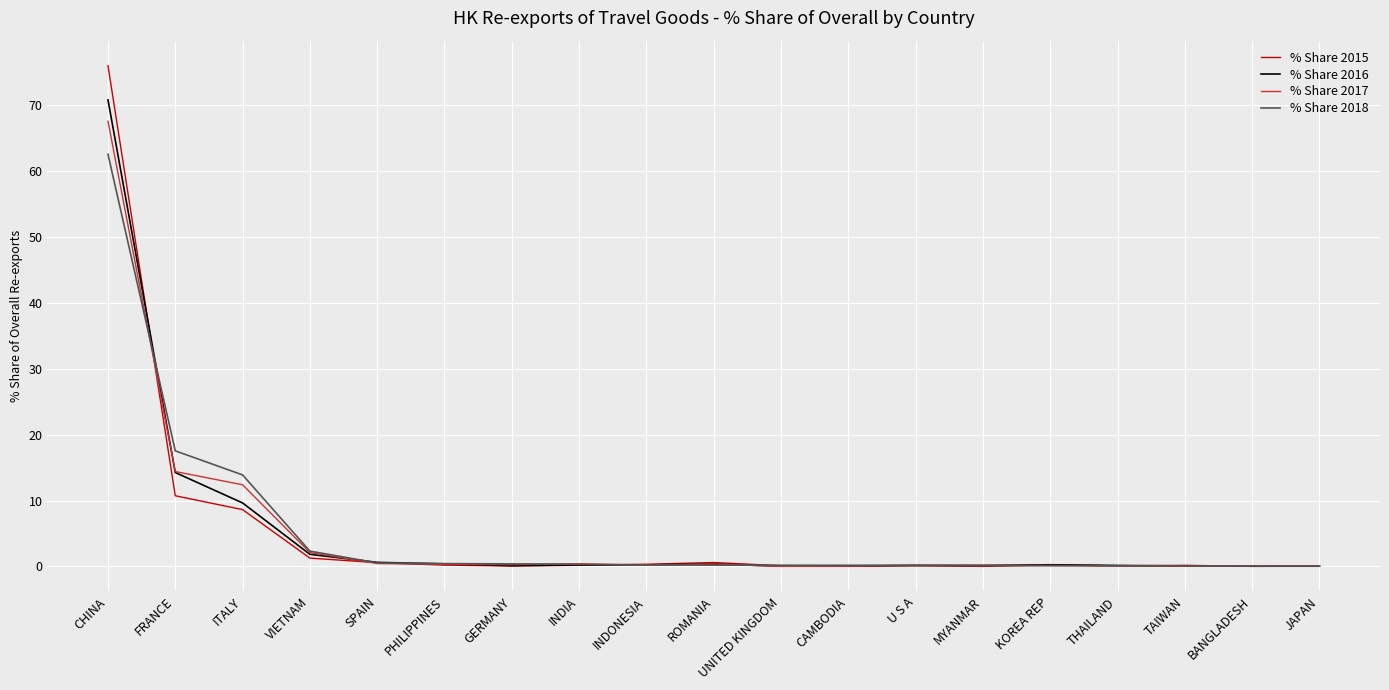

Which category has the highest value in the % Share 2015 series?

CHINA